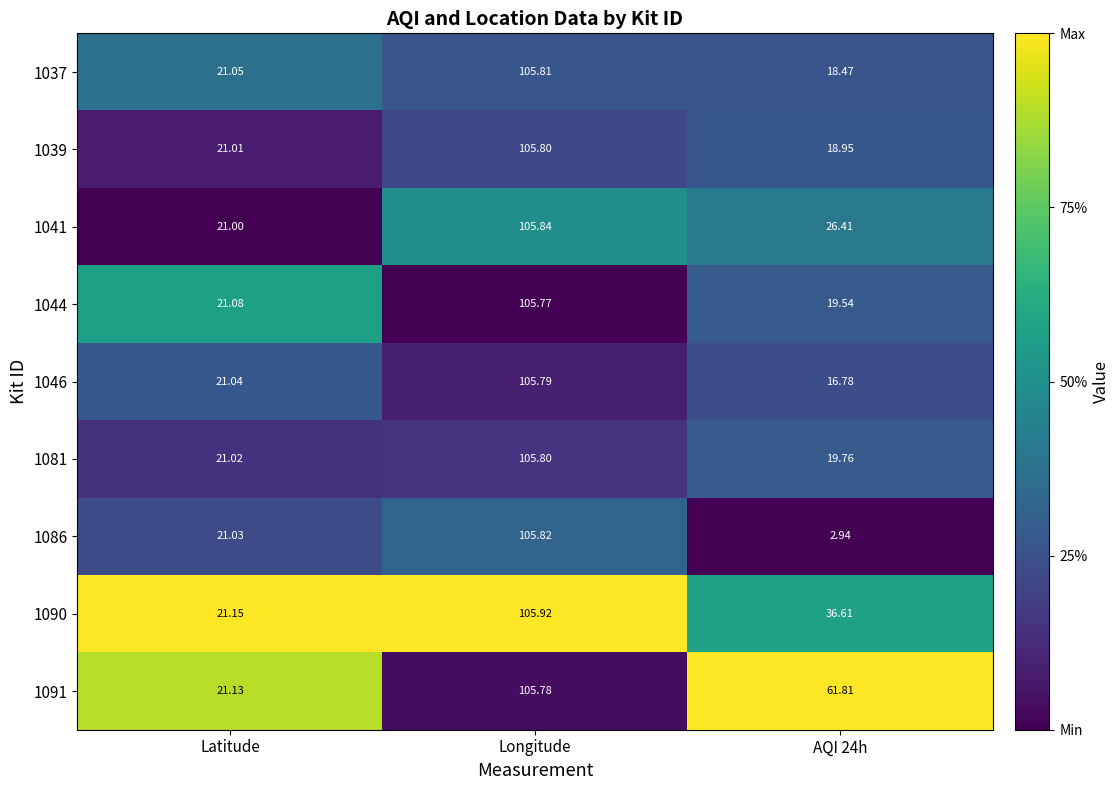

At which label does 1086 first exceed 21?

Latitude